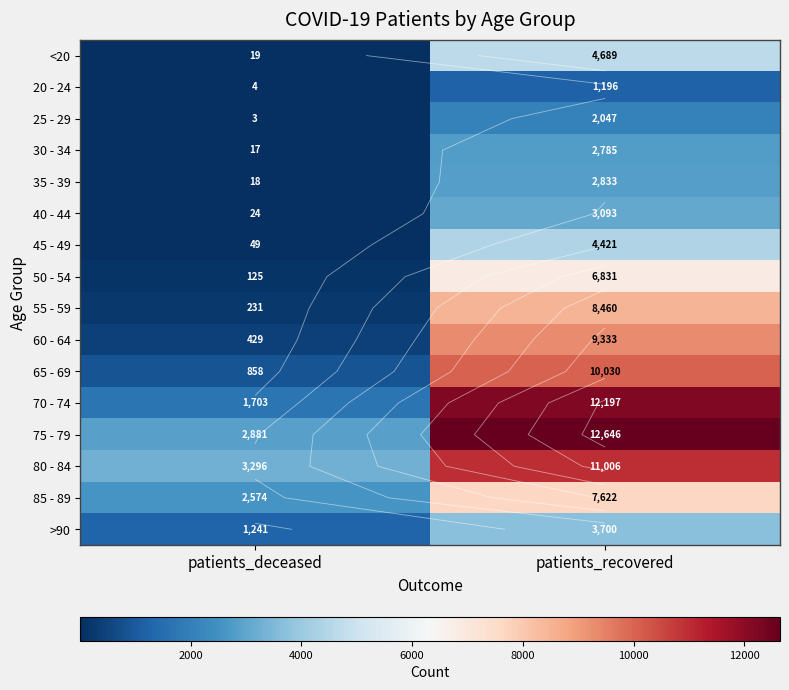

Rank the series by their maximum value, from highest to lowest.

75 - 79, 70 - 74, 80 - 84, 65 - 69, 60 - 64, 55 - 59, 85 - 89, 50 - 54, <20, 45 - 49, >90, 40 - 44, 35 - 39, 30 - 34, 25 - 29, 20 - 24